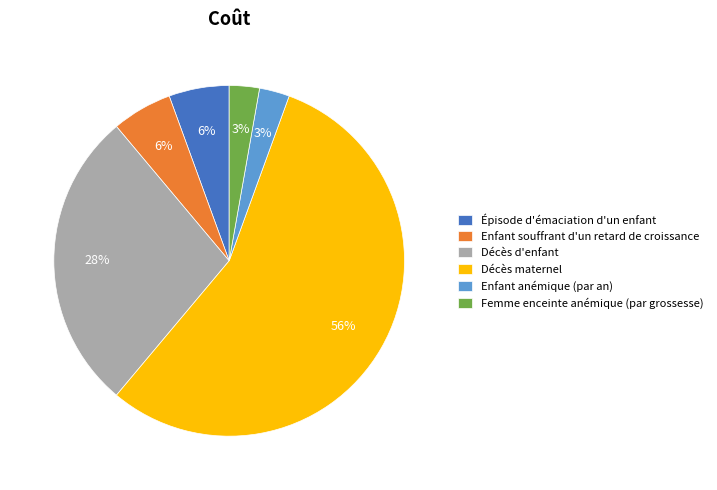

Which category accounts for the majority?

Décès maternel